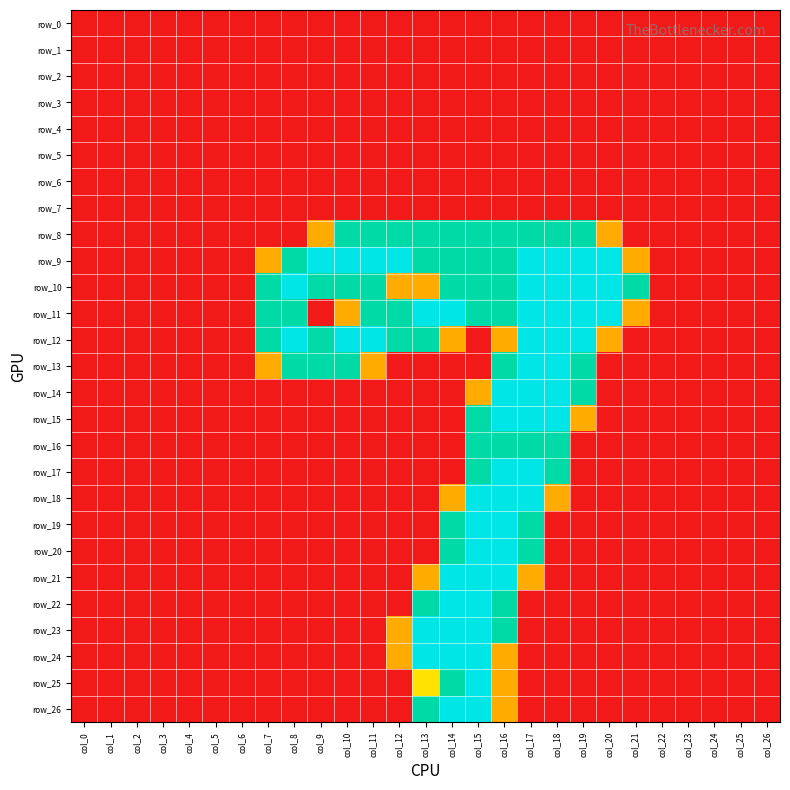

At how many categories does at least one series exceed 0?

15